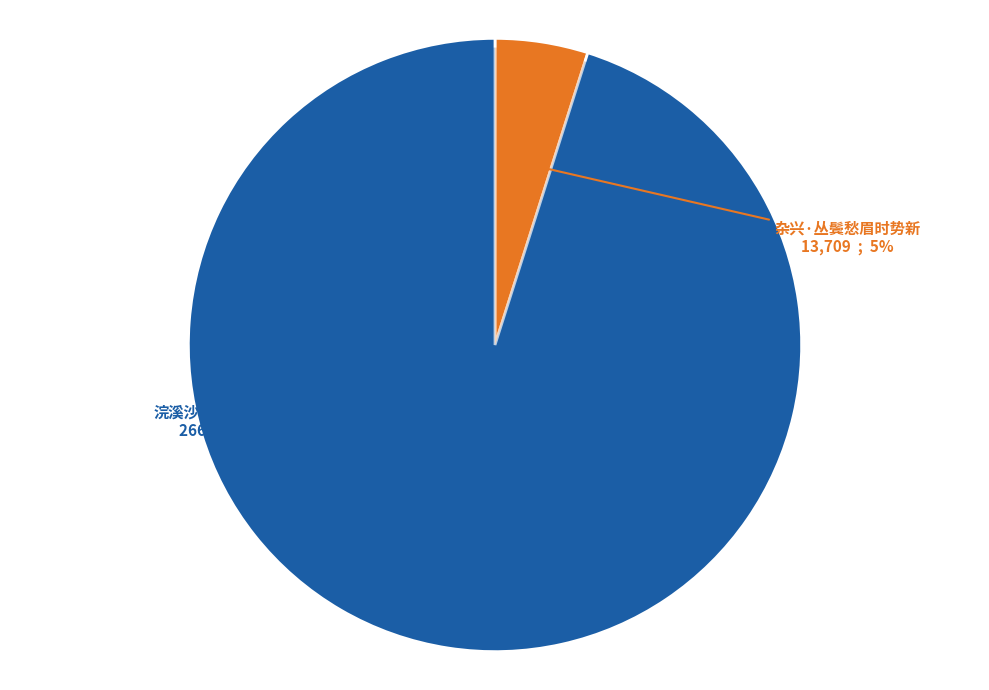

Combined, do 杂兴·丛鬓愁眉时势新 and 浣溪沙·丛鬓轻笼象格纱 account for over 50%?

Yes